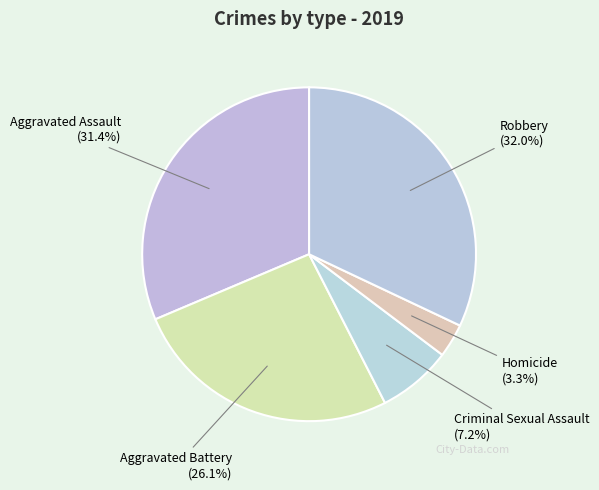

Approximately how many times larger is the value at Aggravated Assault compared to Criminal Sexual Assault?

4.4